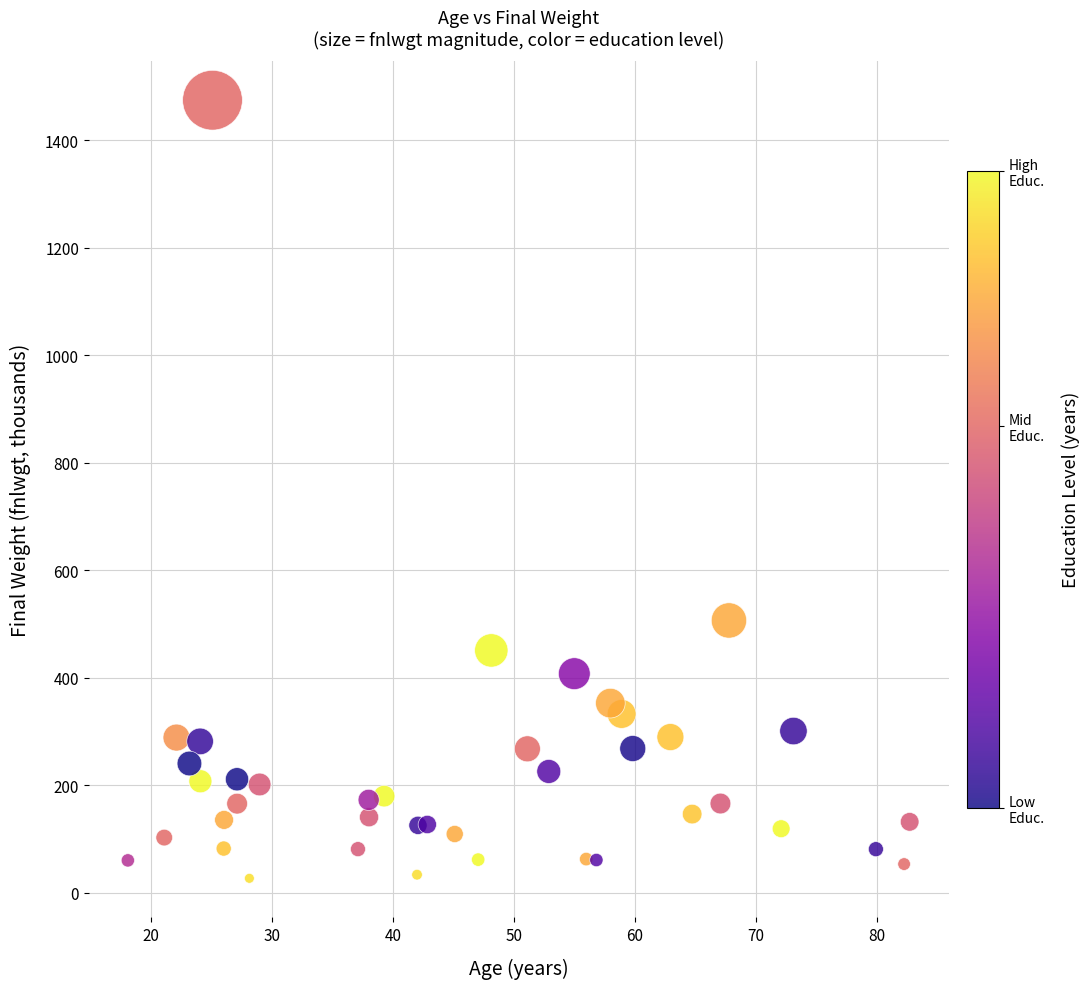

What Y value in the scatter plot is closest to 750?

506.8